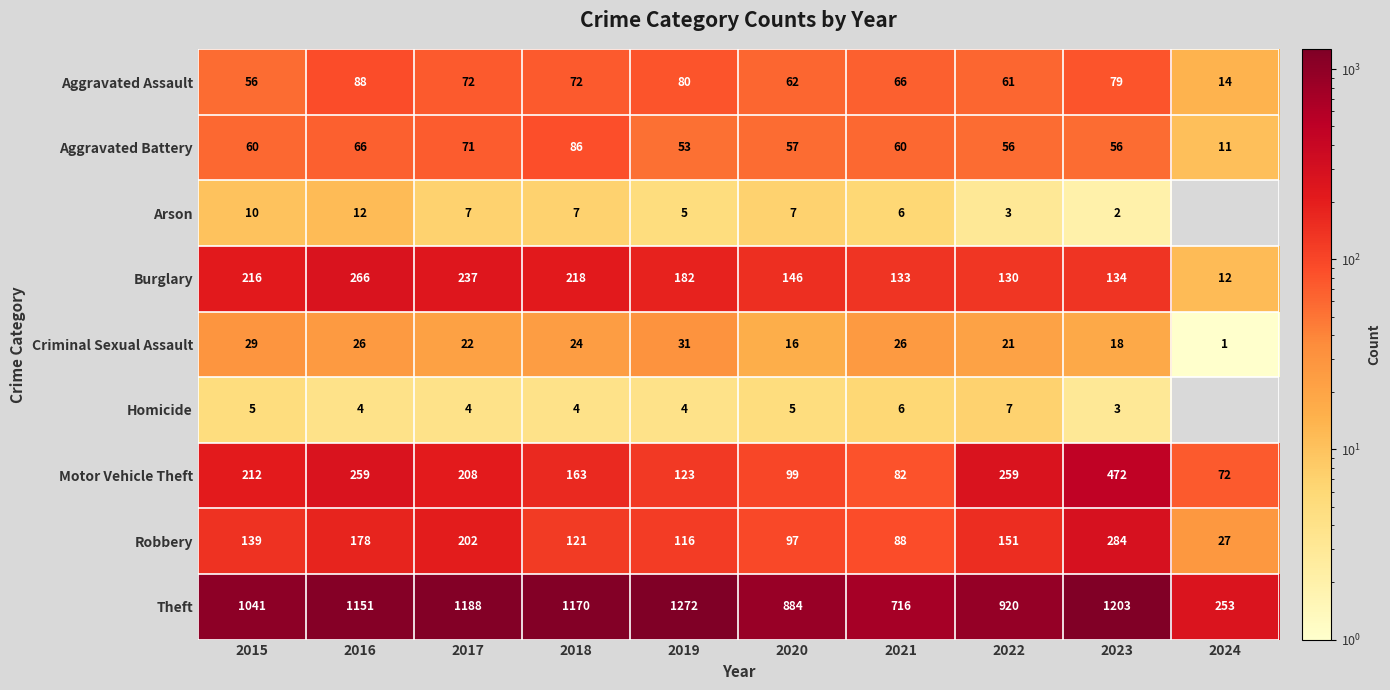

Where is Theft nearest to the value 762?

2021